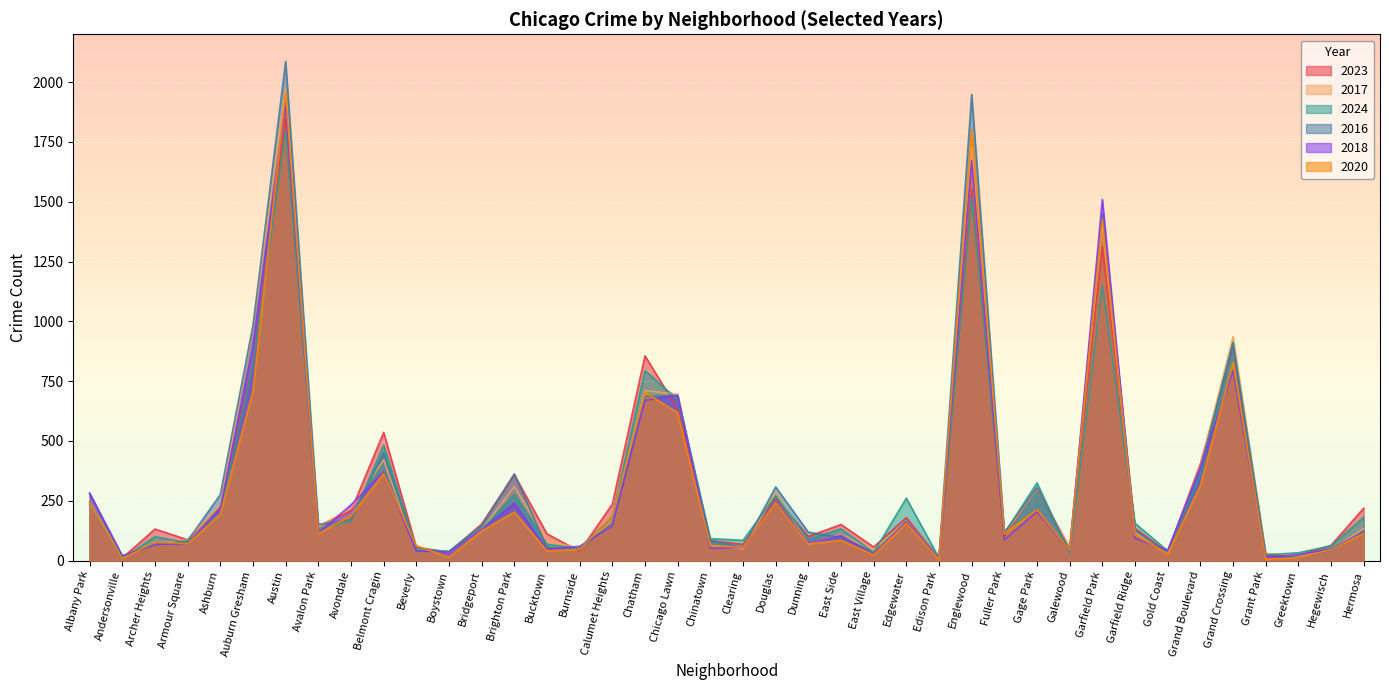

Between which two adjacent categories do 2017 and 2023 first intersect?

Andersonville and Archer Heights